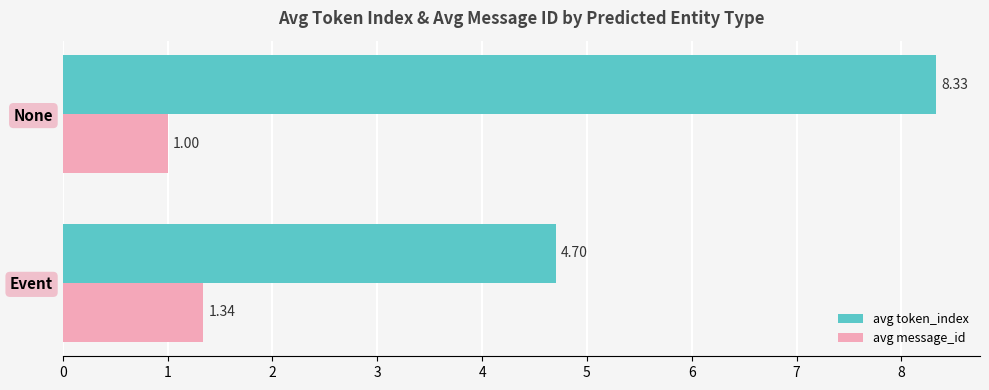

Which series has the largest total across all categories?

avg token_index